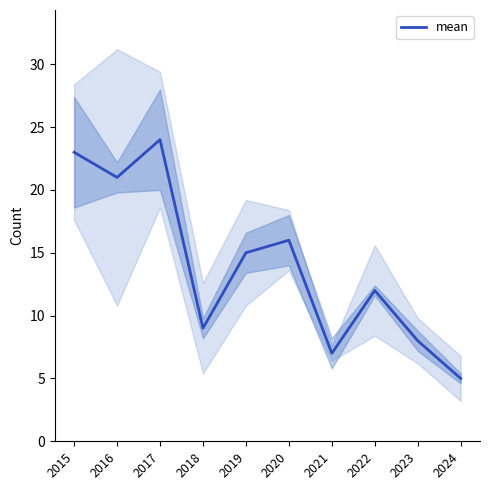

List the labels in order of value, largest first.

2017, 2015, 2016, 2020, 2019, 2022, 2018, 2023, 2021, 2024